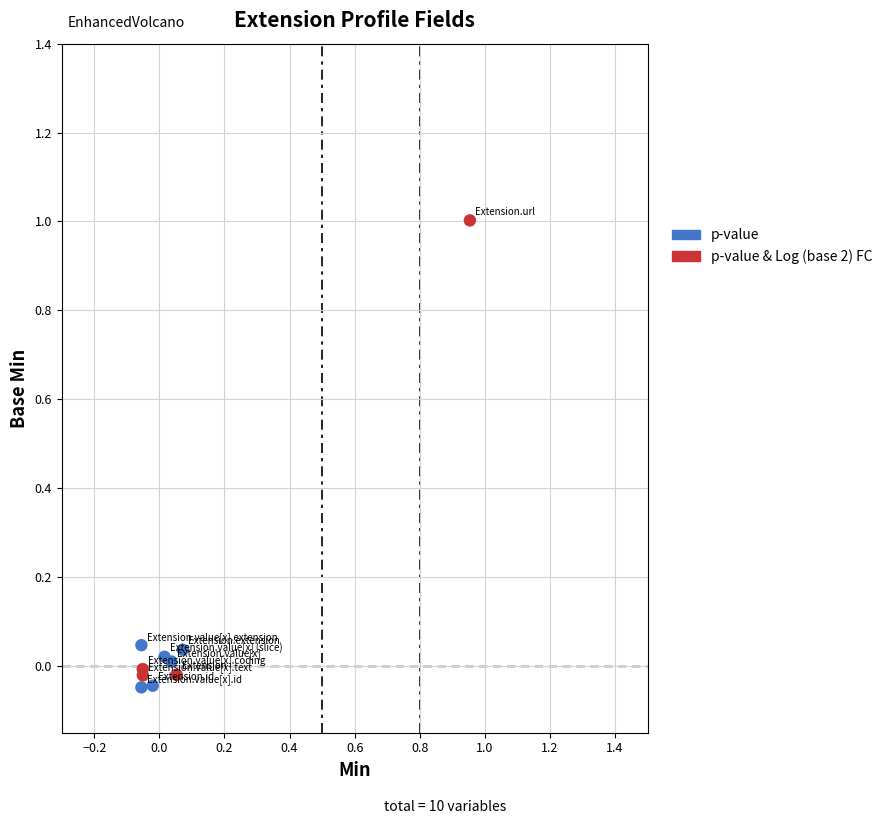

Which series reaches the maximum Y coordinate?

p-value & Log (base 2) FC